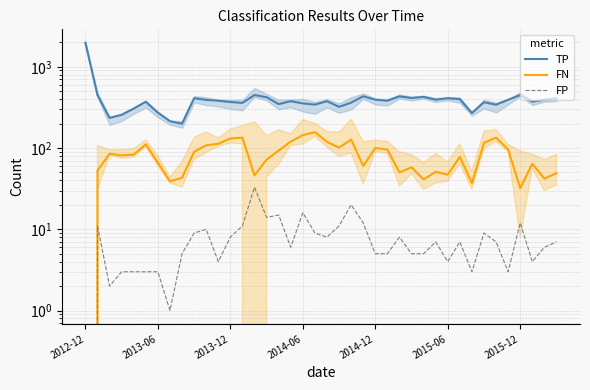

Which series has the largest total across all categories?

TP